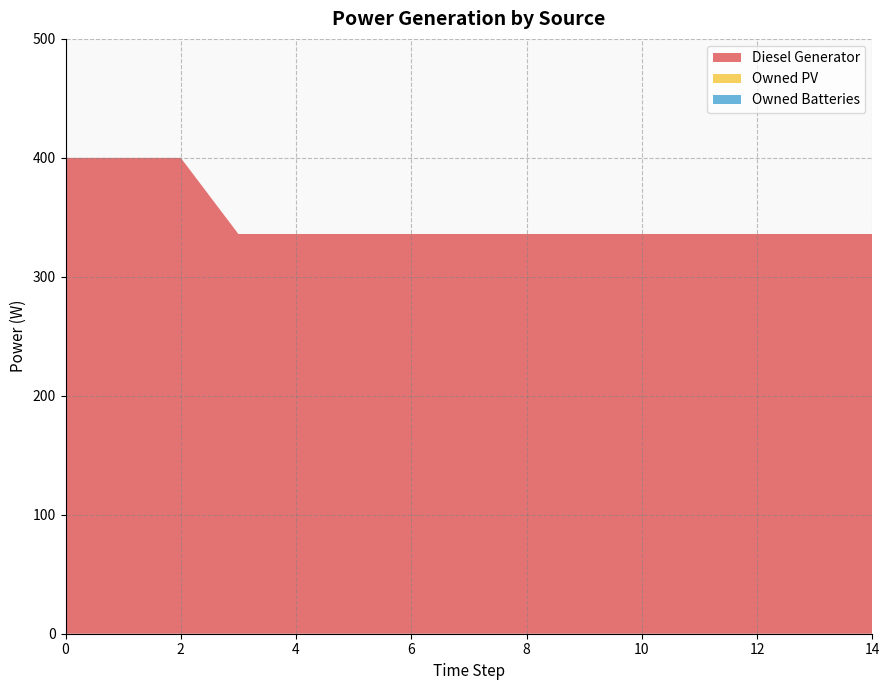

Reading right to left, what are all the values shown in this chart?

Diesel Generator: 14=336	13=336	12=336	11=336	10=336	9=336	8=336	7=336	6=336	5=336	4=336	3=336	2=400	1=400	0=400
Owned PV: 14=0	13=0	12=0	11=0	10=0	9=0	8=0	7=0	6=0	5=0	4=0	3=0	2=0	1=0	0=0
Owned Batteries: 14=0	13=0	12=0	11=0	10=0	9=0	8=0	7=0	6=0	5=0	4=0	3=0	2=0	1=0	0=0